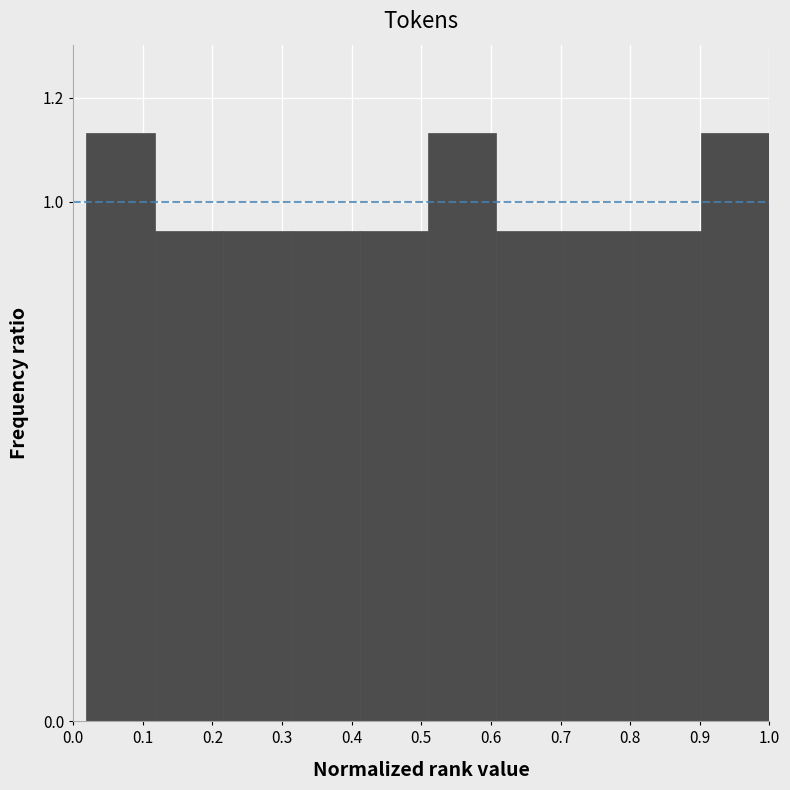

Reading left to right, transcribe this chart: for each bar, give the range it covers on the x-axis and its height. Neither the bar edges nor the heights are printed on the chart, so give them approximately, as read against the axes.

0.02 to 0.12: 1.14
0.12 to 0.22: 0.94
0.22 to 0.31: 0.94
0.31 to 0.41: 0.94
0.41 to 0.51: 0.94
0.51 to 0.61: 1.14
0.61 to 0.71: 0.94
0.71 to 0.80: 0.94
0.80 to 0.90: 0.94
0.90 to 1.00: 1.14